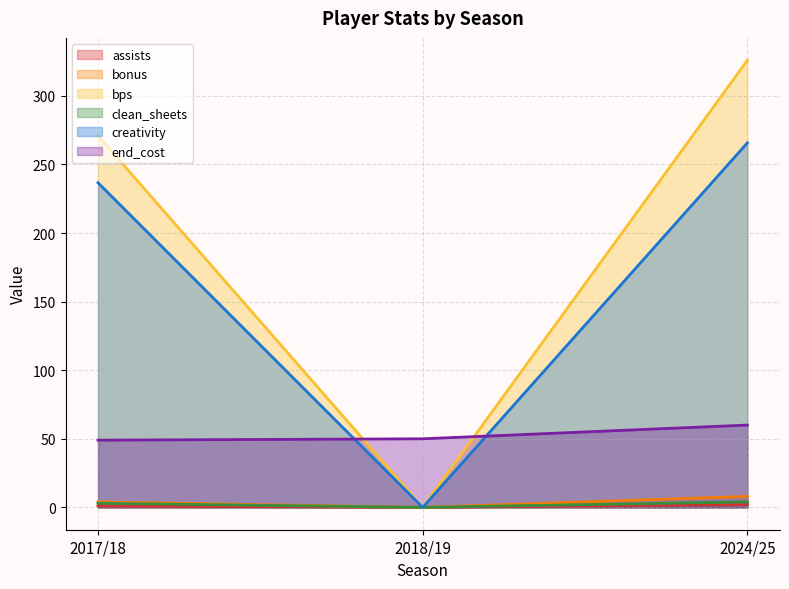

Which has a higher value, 2018/19 or 2024/25?

2024/25